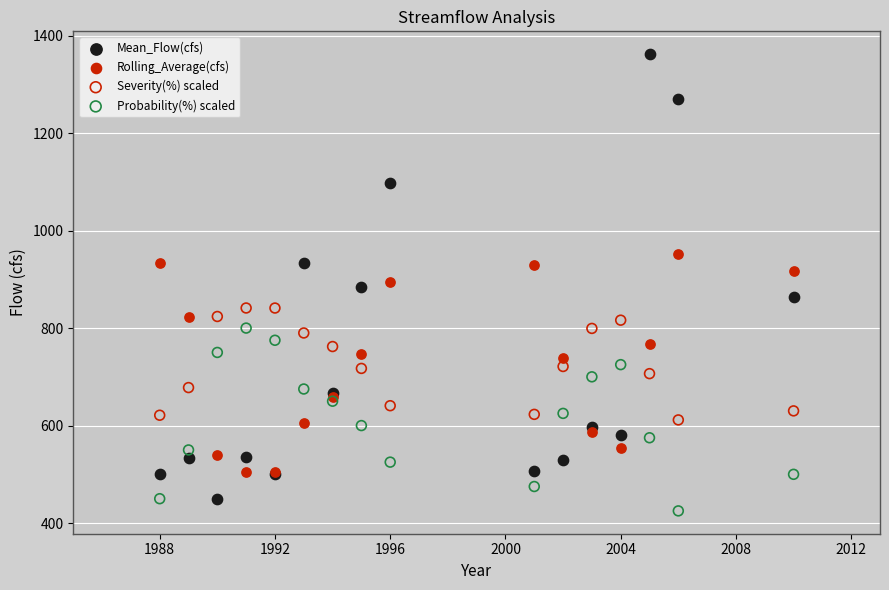

Which series has the widest spread of Y values?

Mean_Flow(cfs)